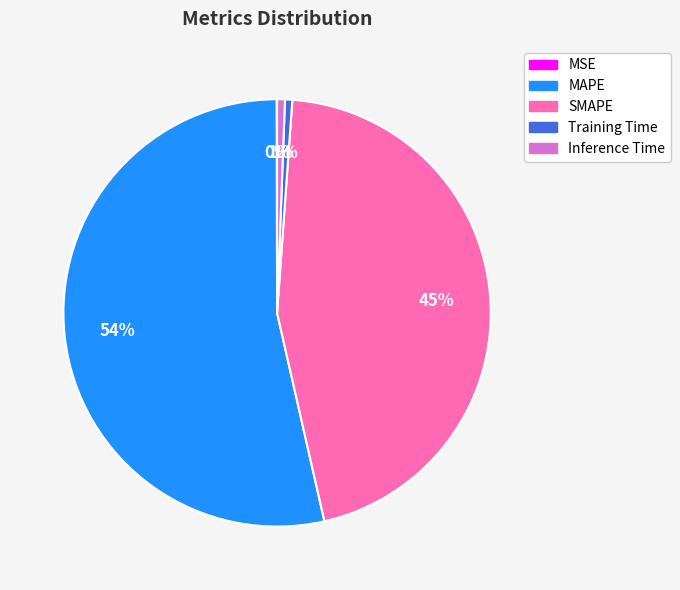

Is the sum of MAPE and Inference Time greater than half?

Yes